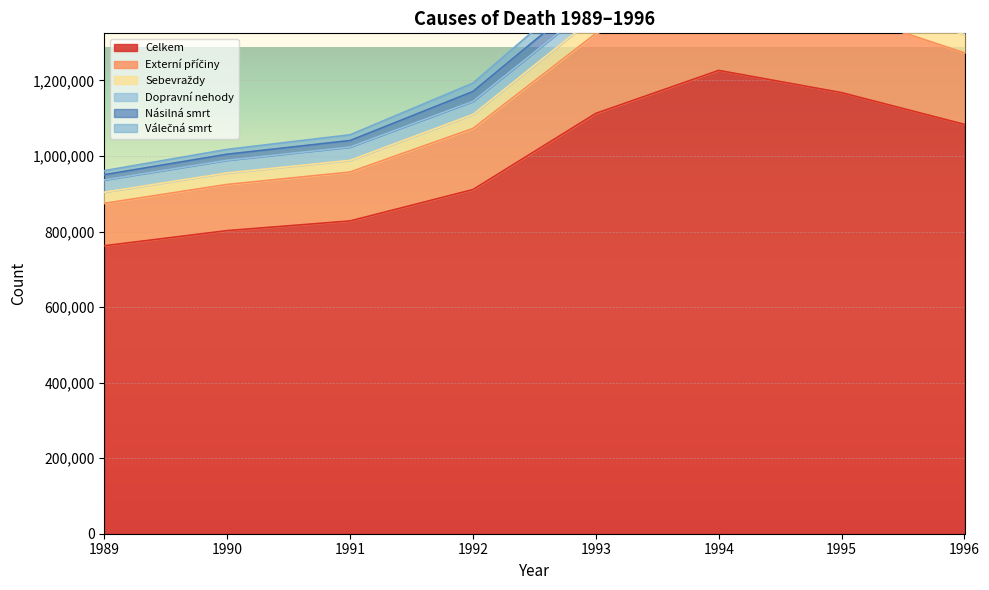

What is the difference between the maximum and minimum values in the Celkem series?

464194